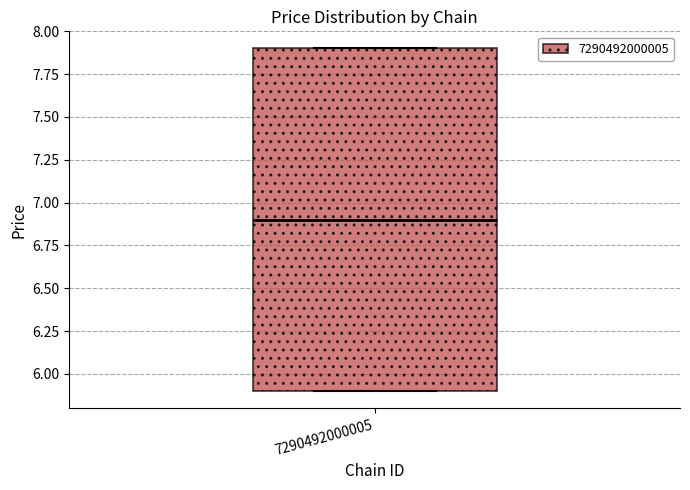

Read this box plot against the y-axis: the position of the median line, the range covered by the box, and the ends of both whiskers. The values are not printed on the chart, so give them approximately, as read against the axis.

median 6.9, box 5.9 to 7.9, whiskers 5.9 to 7.9